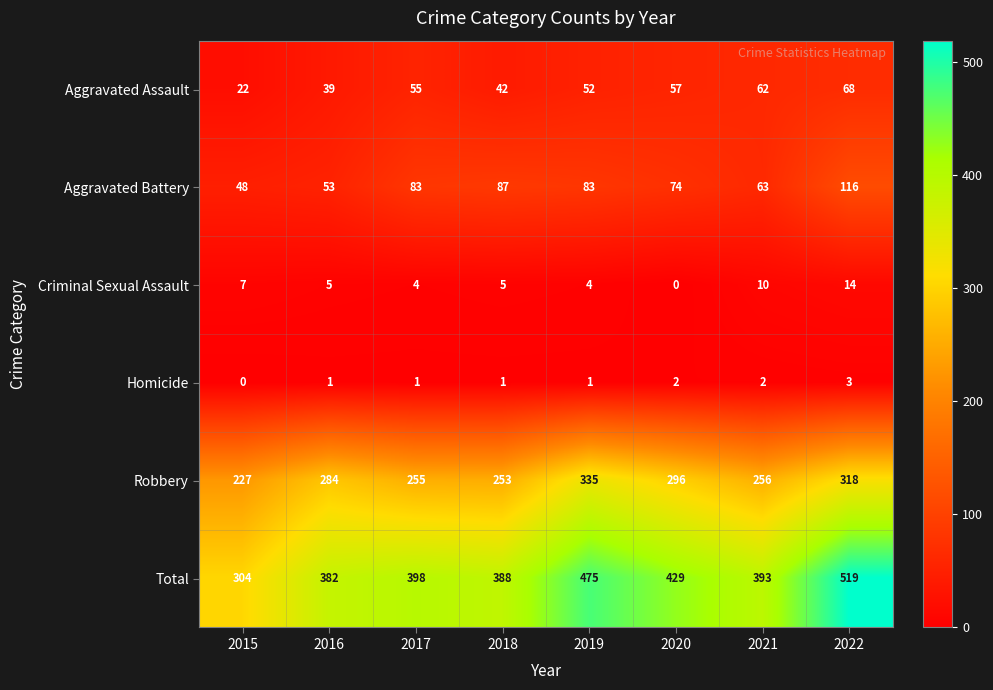

At which label does Homicide reach its minimum?

2015